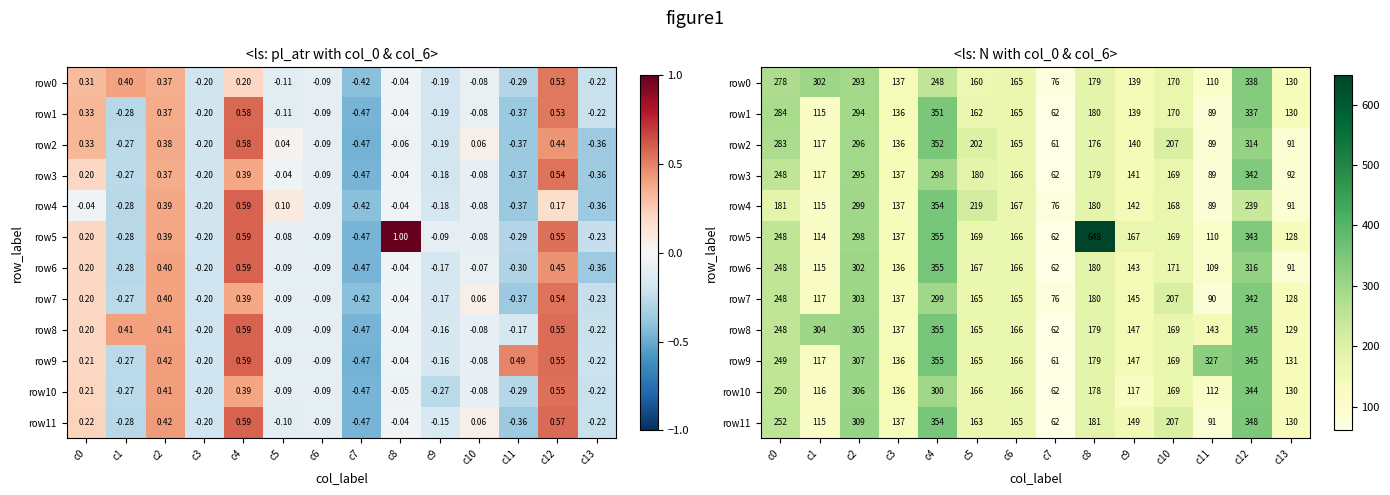

Which category has the highest value in the row4 series?

c4